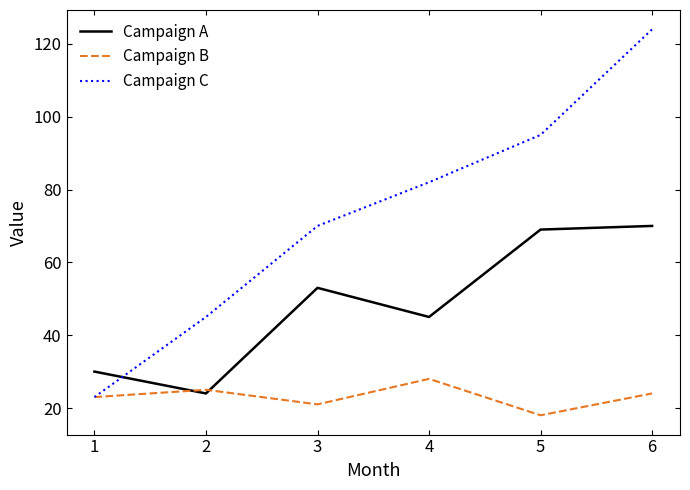

How many Campaign B values are between 21 and 25?

4